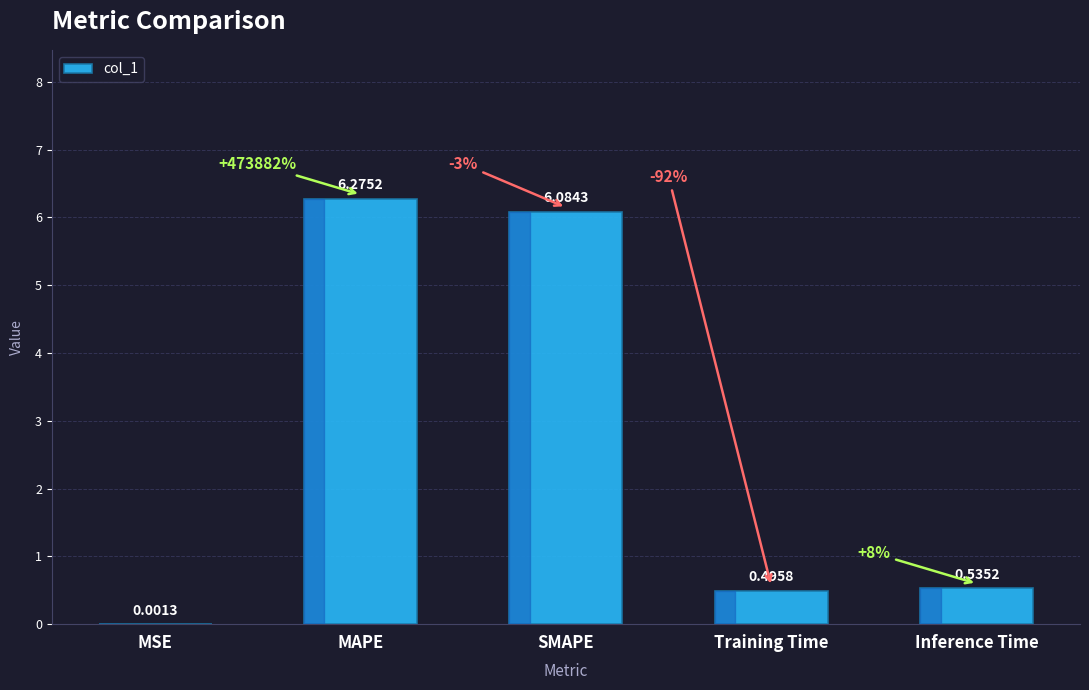

What is the sum of the values at MSE and SMAPE?

6.1